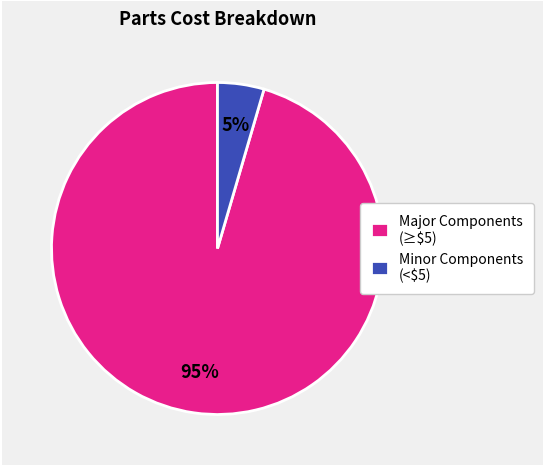

To the nearest percent, what is the average slice percentage?

50%